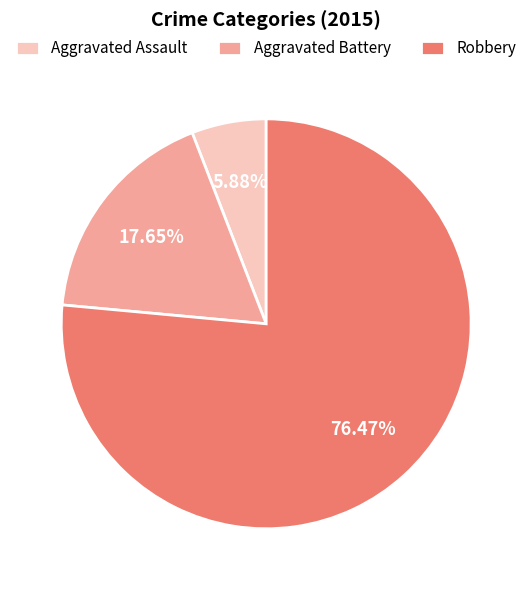

True or false: Aggravated Assault accounts for 6% of the total.

True